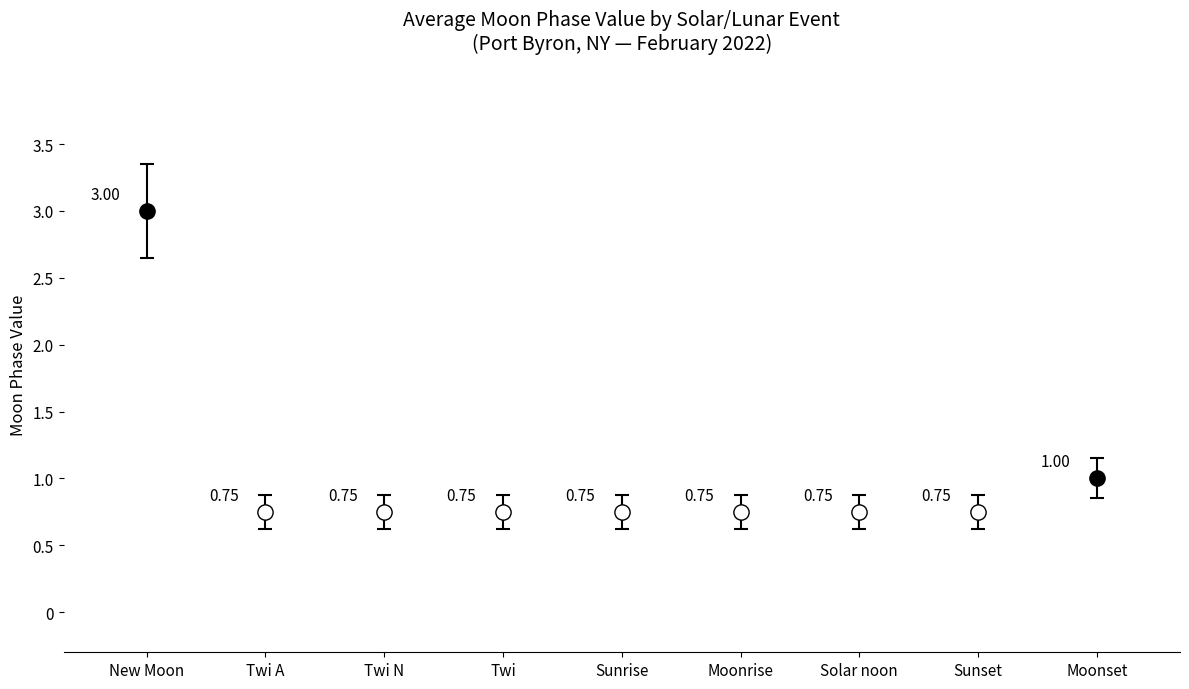

What is the label of the 3rd point from the right?

Solar noon